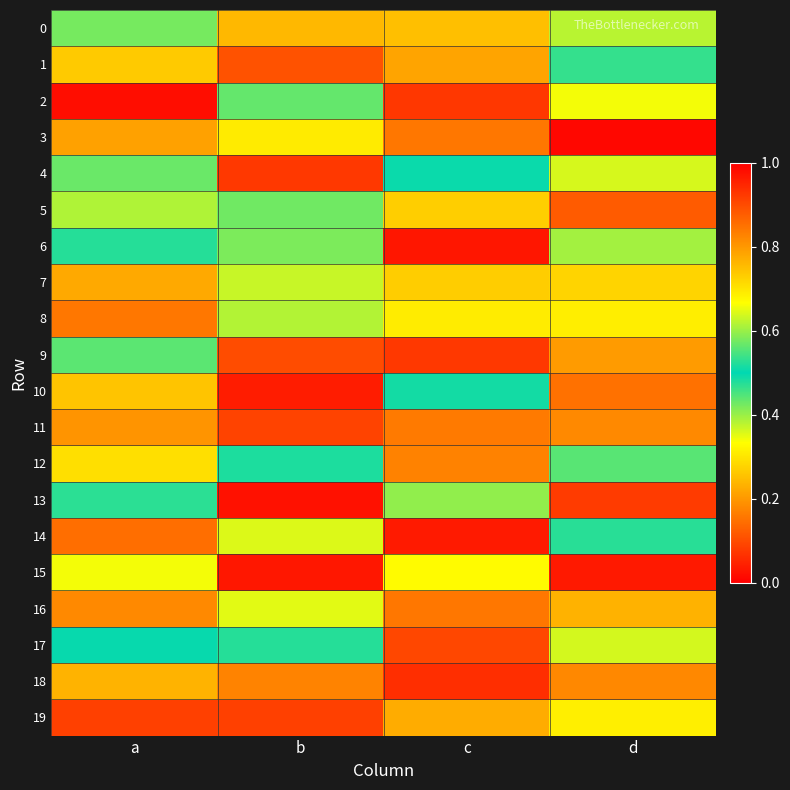

Which has a higher value, a or d?

a